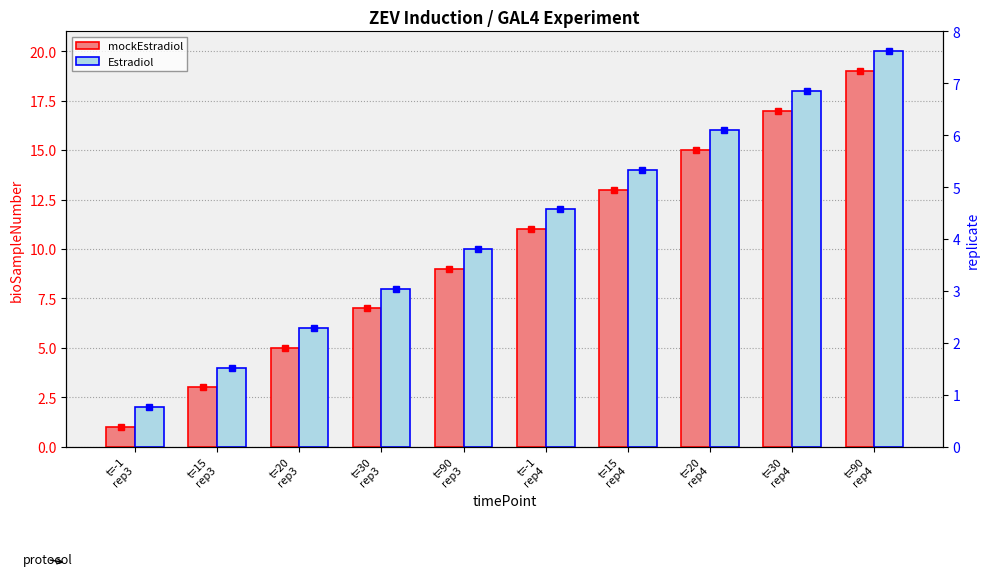

Between t=90
rep3 and t=90
rep4, which is larger?

t=90
rep4